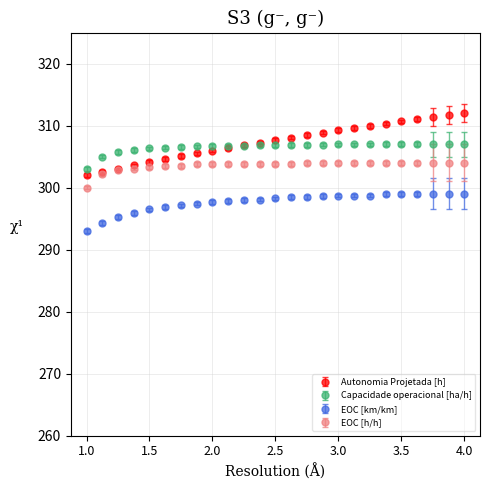

What are all the series names shown in the legend?

Autonomia Projetada [h], Capacidade operacional [ha/h], EOC [km/km], EOC [h/h]